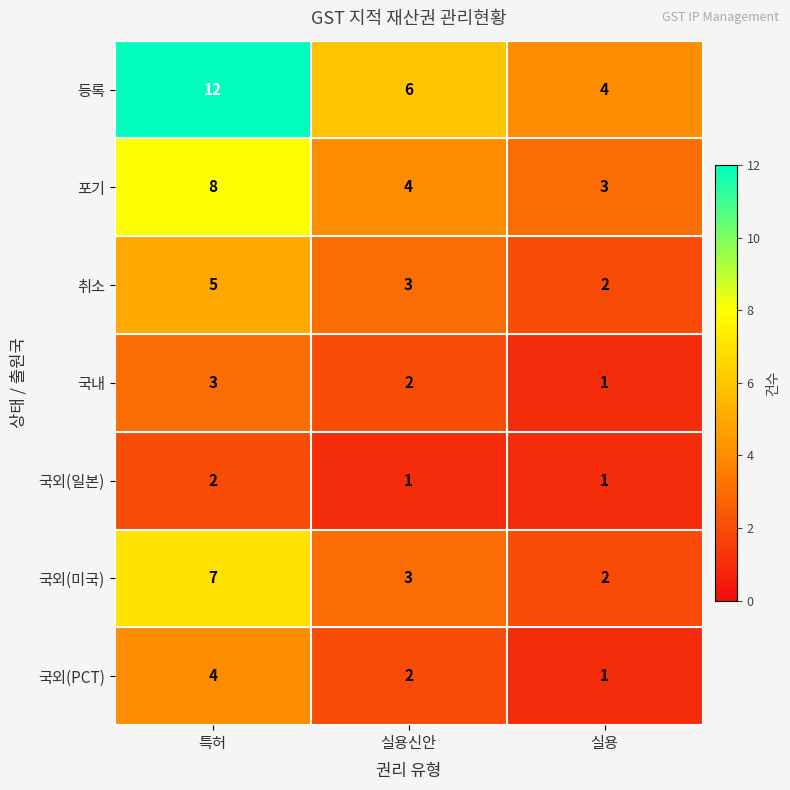

What is the sum of all 국외(일본) values?

4